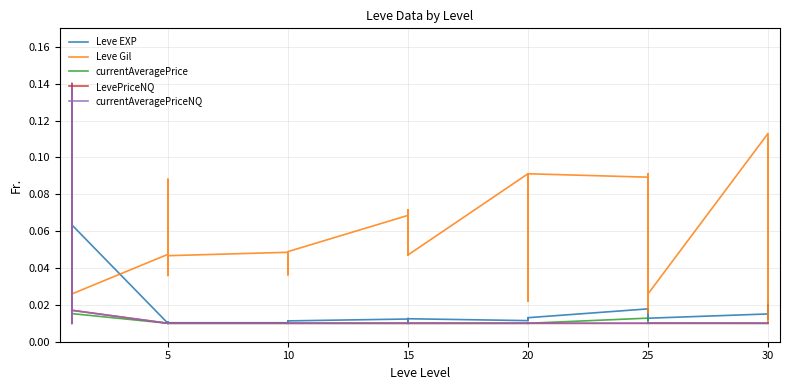

How many interior local valleys does the currentAveragePrice series have?

14